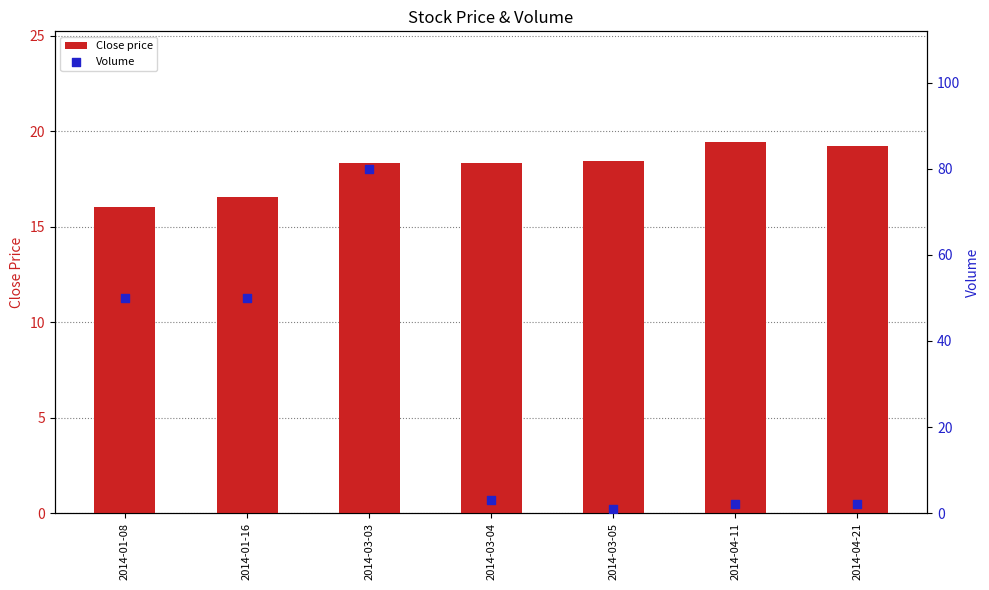

What are all the series names shown in the legend?

Close price, Volume